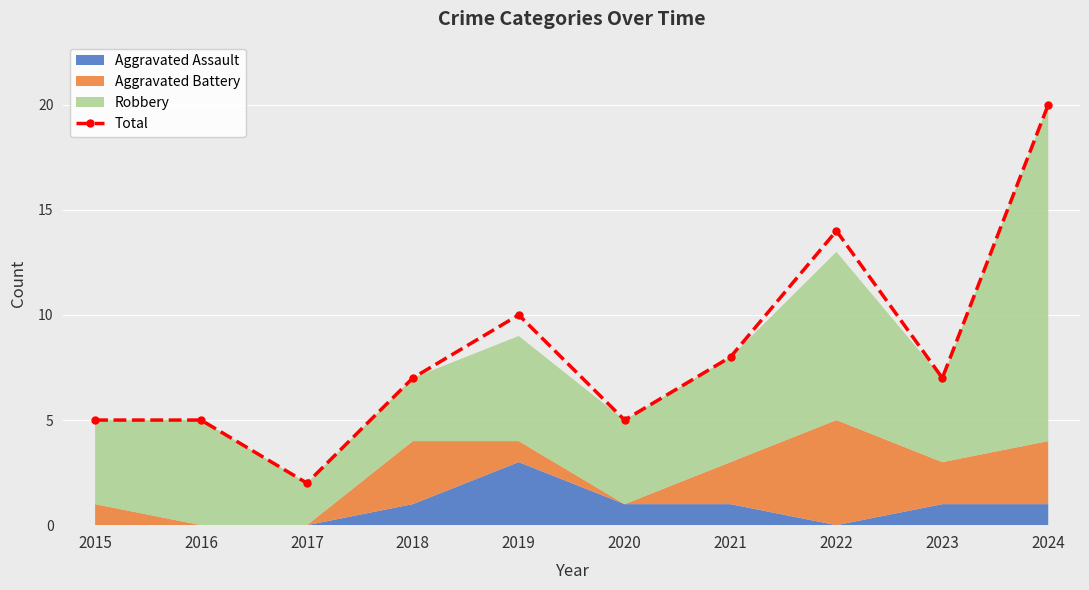

True or false: the data has more than 2 interior local peaks.

False